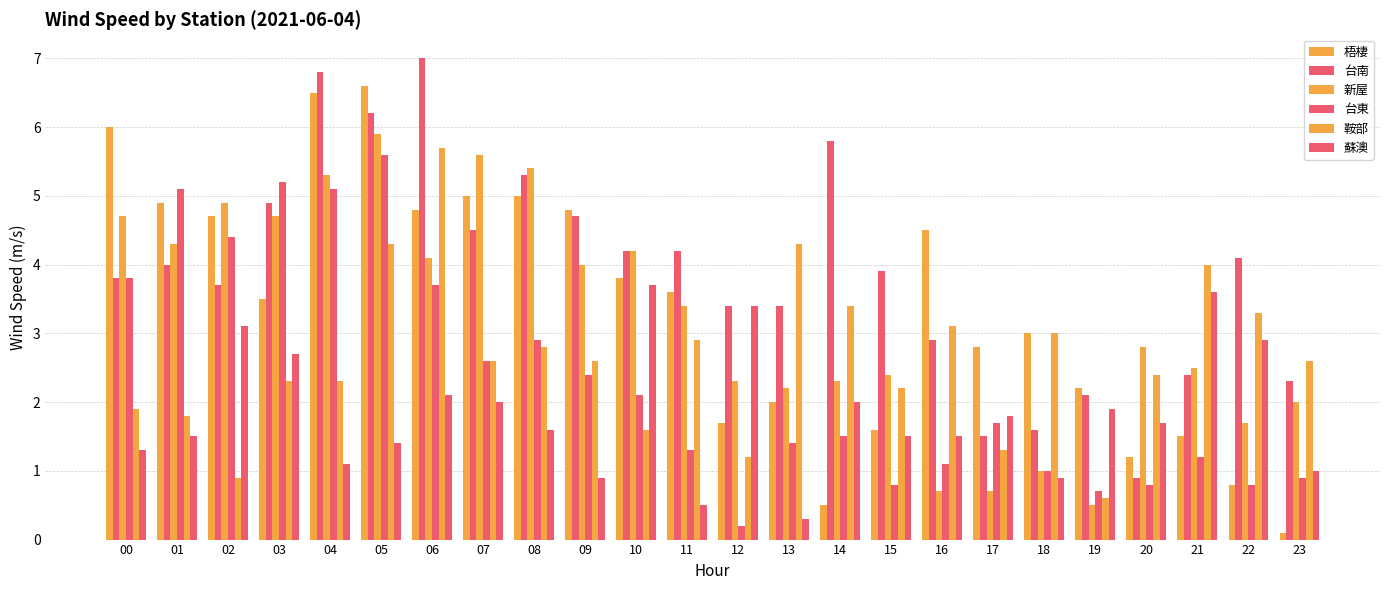

What is the maximum value for 台南?

7.0